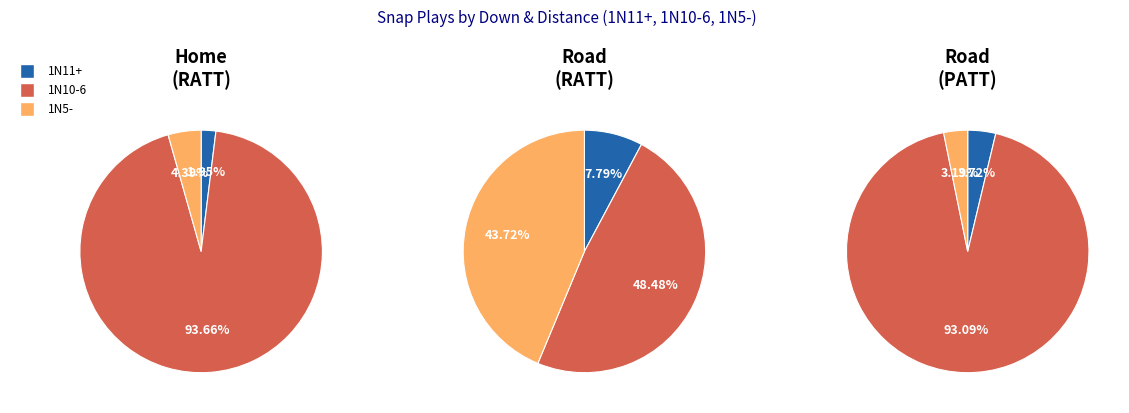

Is there any slice that represents more than half of the pie?

Yes